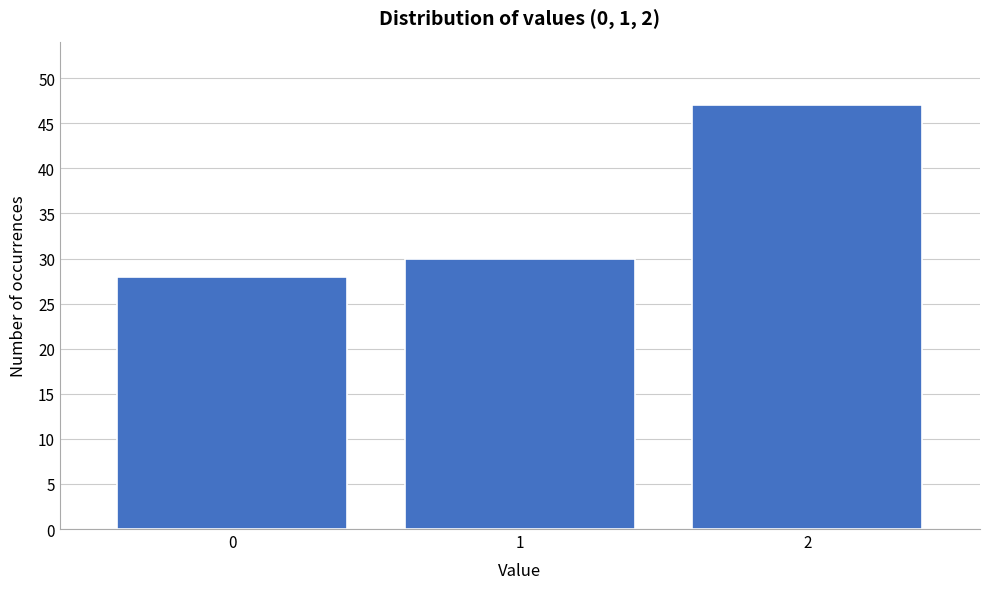

Reading left to right, what are all the values shown in this chart?

0=28	1=30	2=47